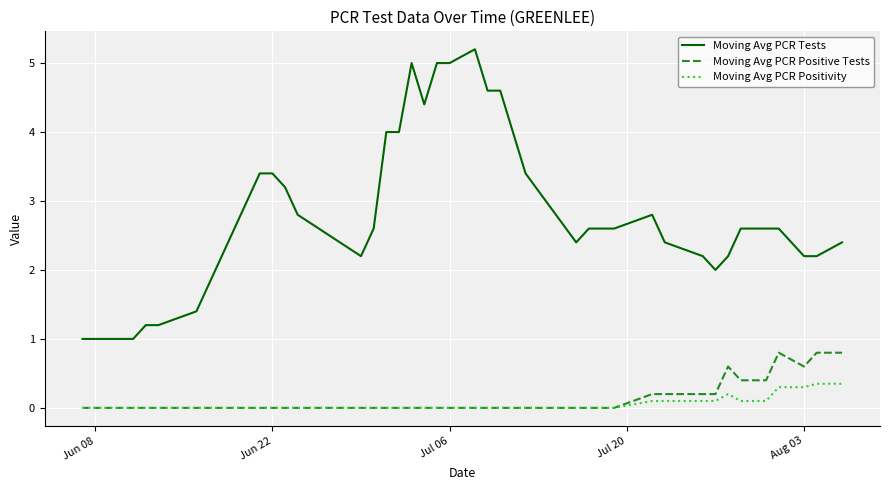

Which series has the largest range (max minus min)?

Moving Avg PCR Tests